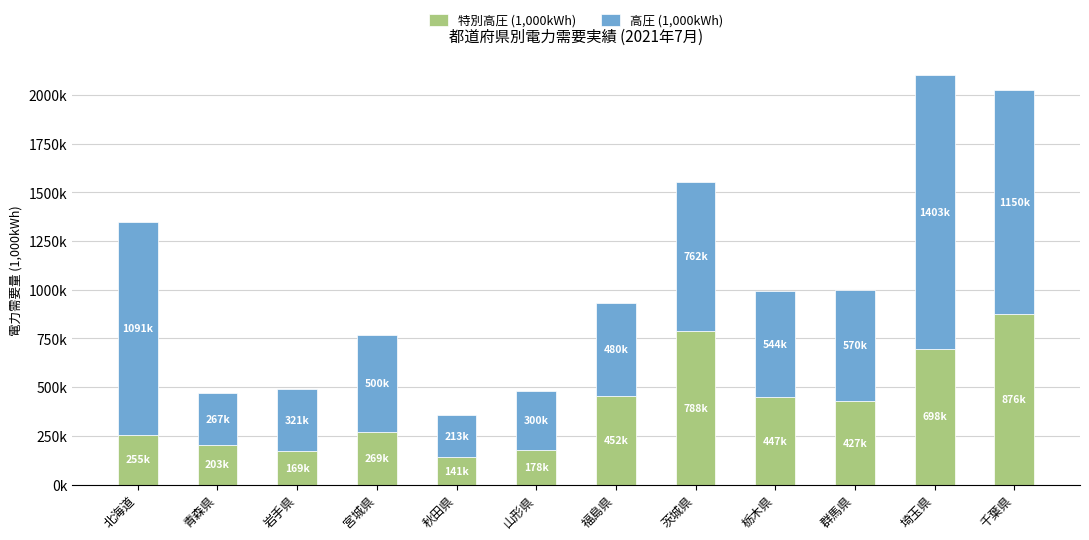

What is the label of the 12th bar from the right?

北海道